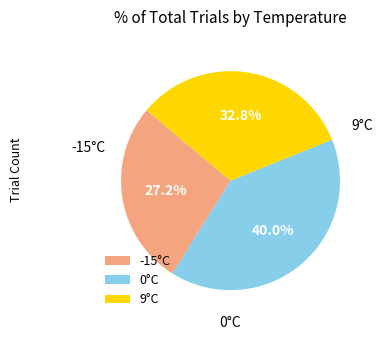

What is the smallest slice in the pie chart?

-15°C